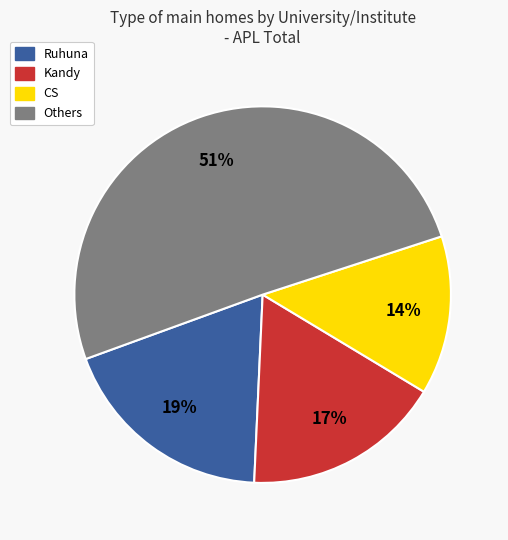

Is there a majority slice in this chart?

Yes